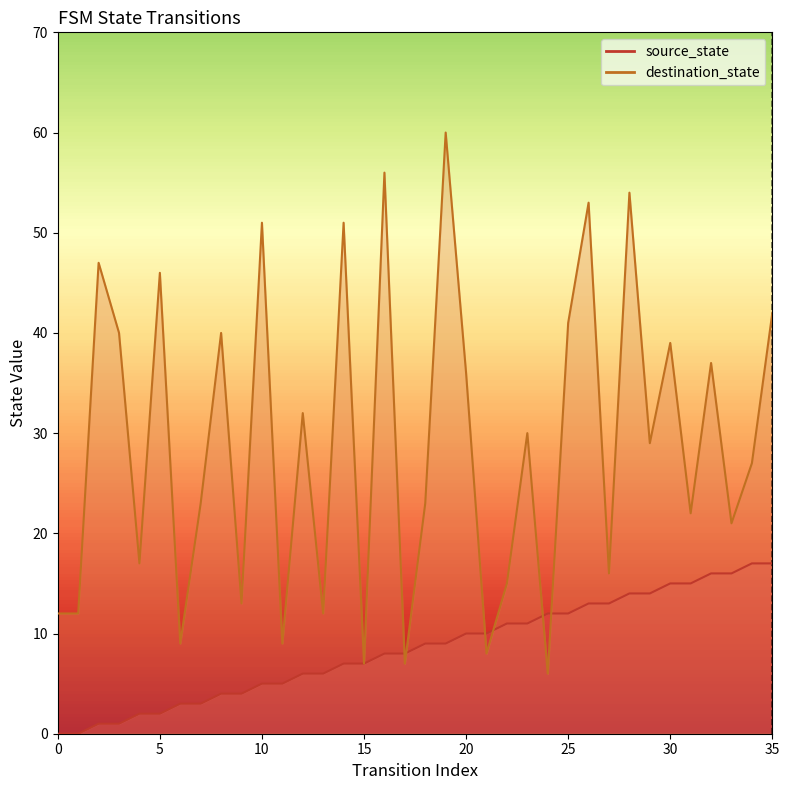

What are all the series names shown in the legend?

source_state, destination_state